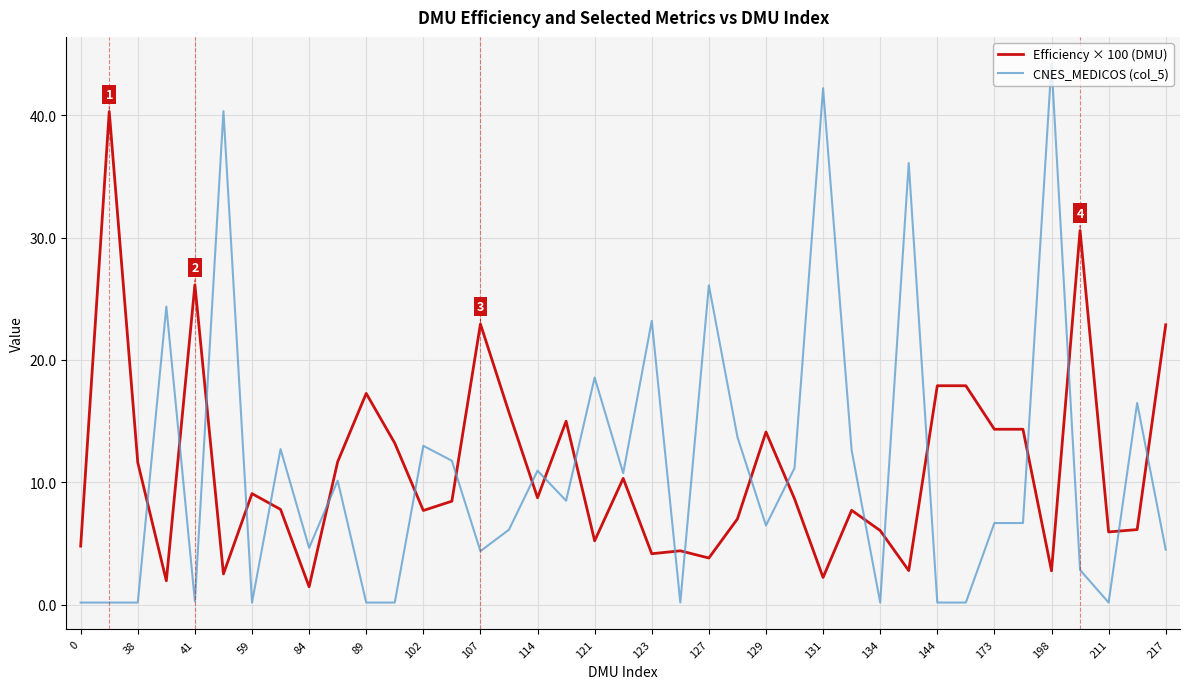

List the series in order of their peak value, lowest first.

Efficiency × 100 (DMU), CNES_MEDICOS (col_5)